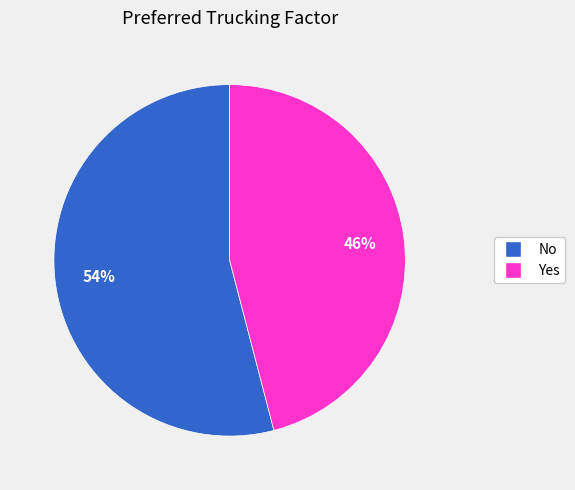

What is the majority slice?

No